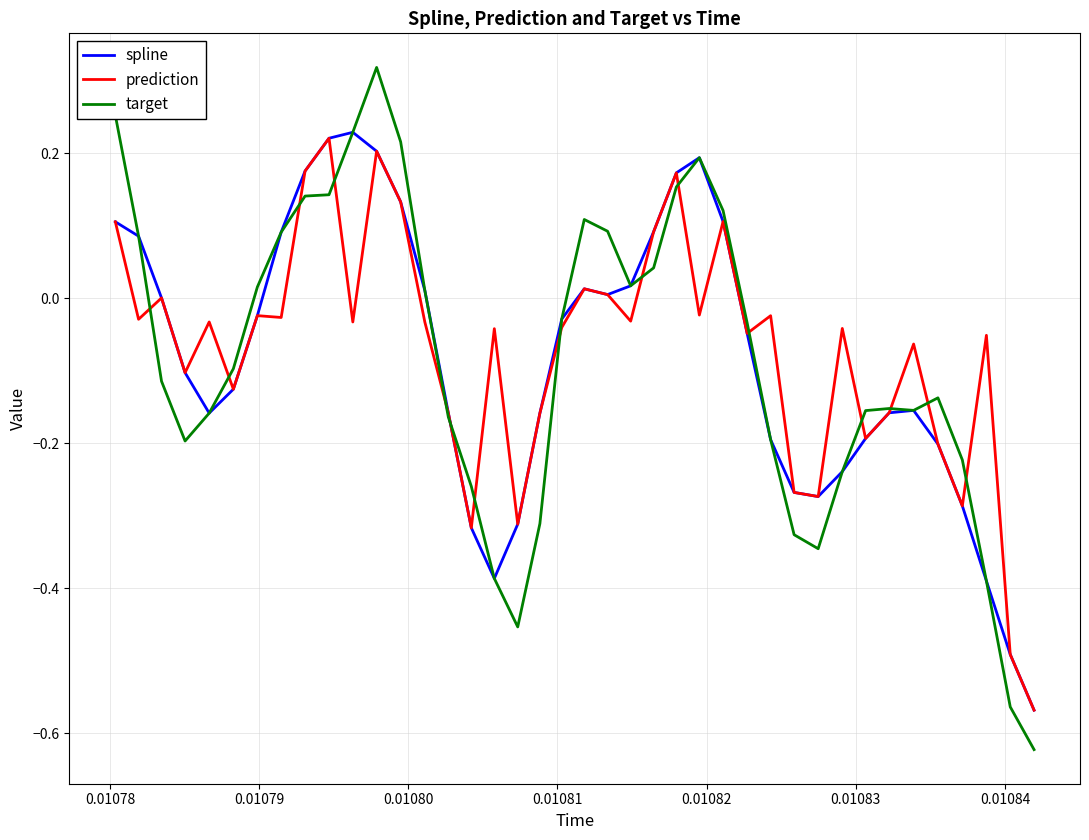

Does the chart have visible grid lines?

Yes